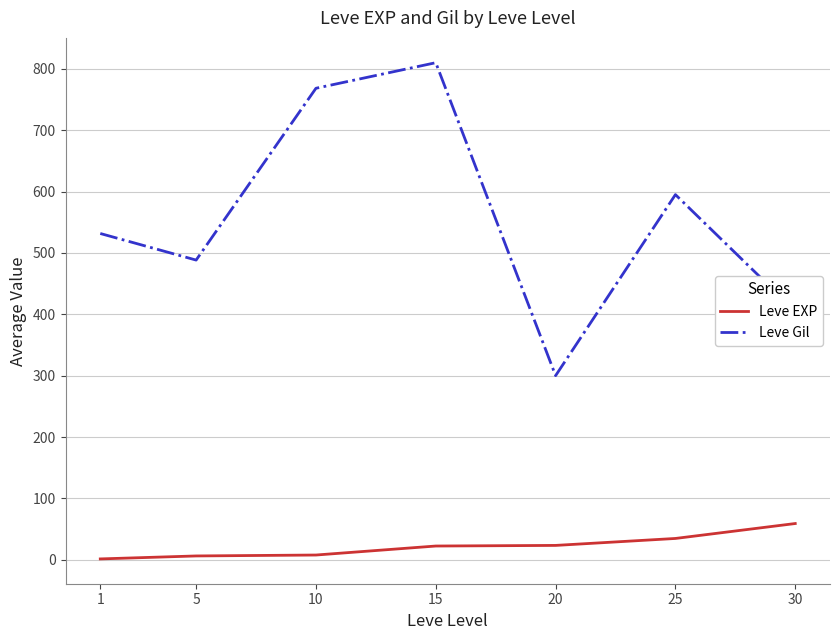

What is the difference between the Leve EXP values at 5 and 15?

16.2